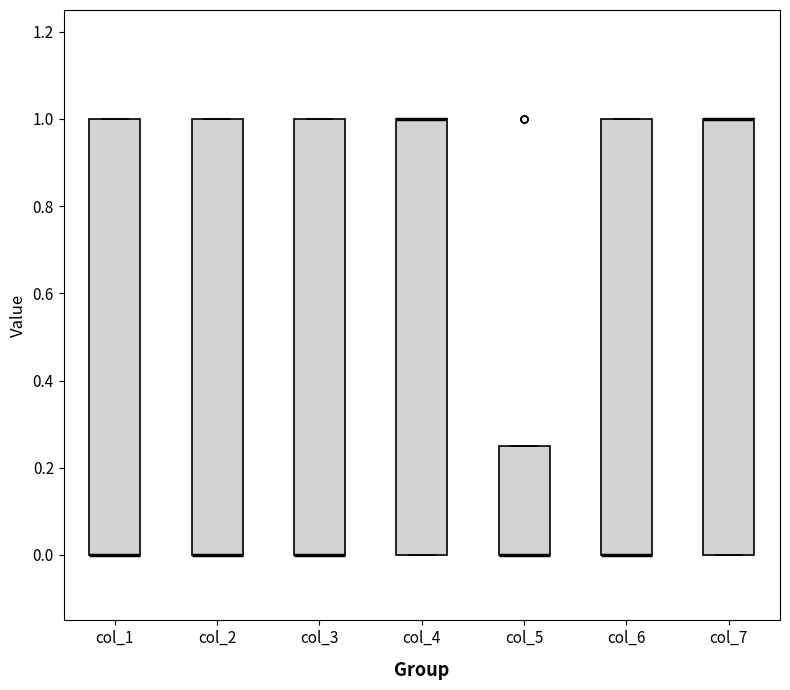

Reading left to right, transcribe this box plot: for each box, give where its median line is, the range the box spans, and where its two whiskers end, as read against the y-axis. The values are not printed on the chart, so give them approximately, as read against the axis.

col_1: median 0.00 (drawn on the box's lower edge), box 0.00 to 1.00, whiskers 0.00 to 1.00
col_2: median 0.00 (drawn on the box's lower edge), box 0.00 to 1.00, whiskers 0.00 to 1.00
col_3: median 0.00 (drawn on the box's lower edge), box 0.00 to 1.00, whiskers 0.00 to 1.00
col_4: median 1.00 (drawn on the box's upper edge), box 0.00 to 1.00, whiskers 0.00 to 1.00
col_5: median 0.00 (drawn on the box's lower edge), box 0.00 to 0.26, whiskers 0.00 to 0.26
col_6: median 0.00 (drawn on the box's lower edge), box 0.00 to 1.00, whiskers 0.00 to 1.00
col_7: median 1.00 (drawn on the box's upper edge), box 0.00 to 1.00, whiskers 0.00 to 1.00